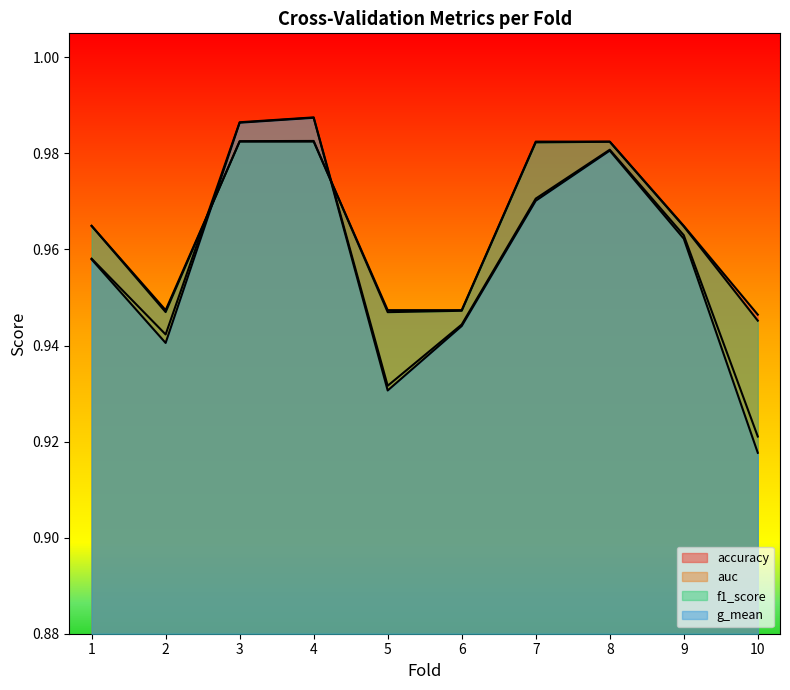

Which series has the largest total across all categories?

accuracy